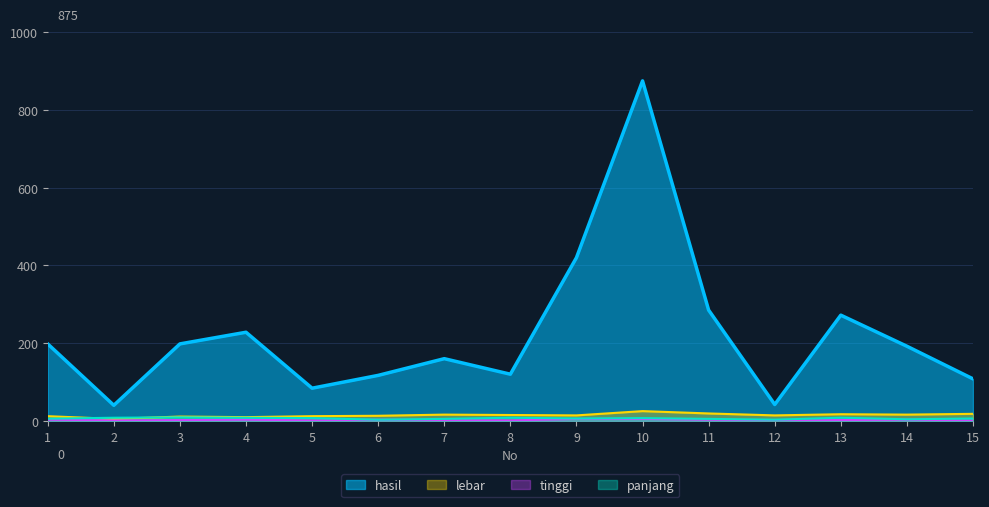

What is the value of the hasil point at the 4th from the left?

228.0